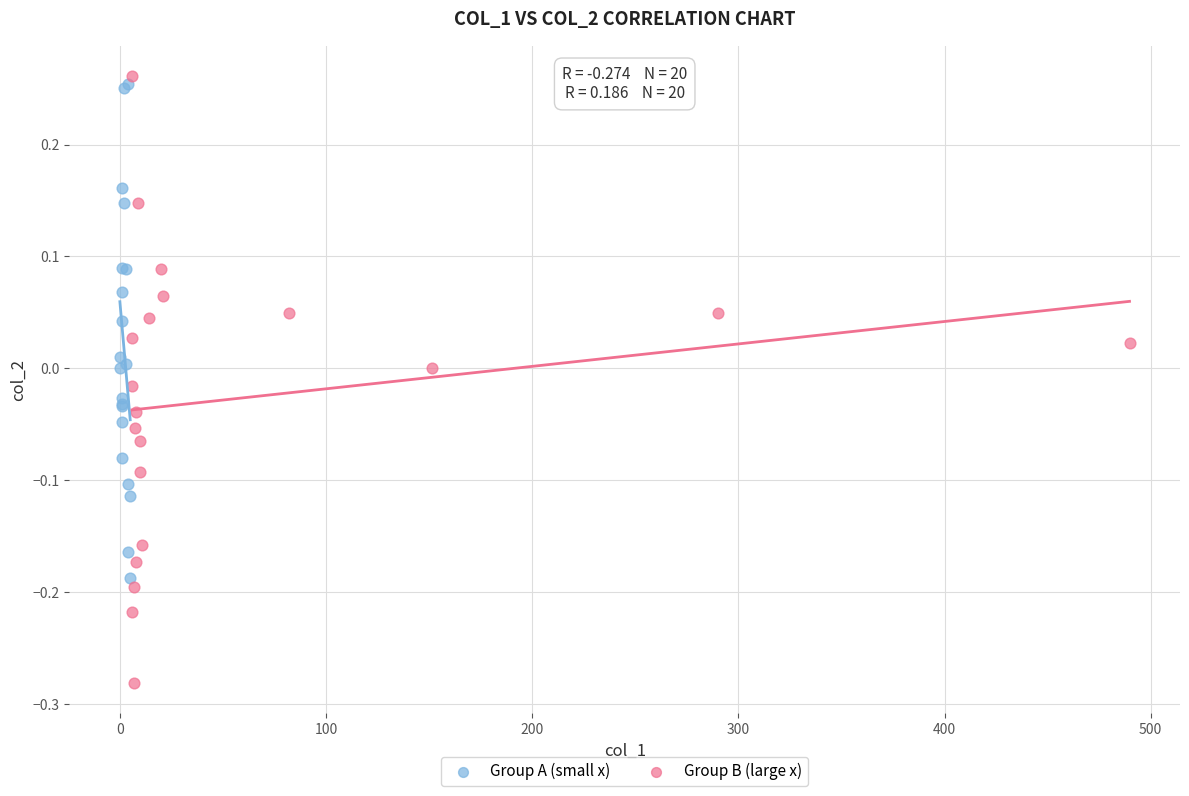

What are all the series names shown in the legend?

Group A (small x), Group B (large x)